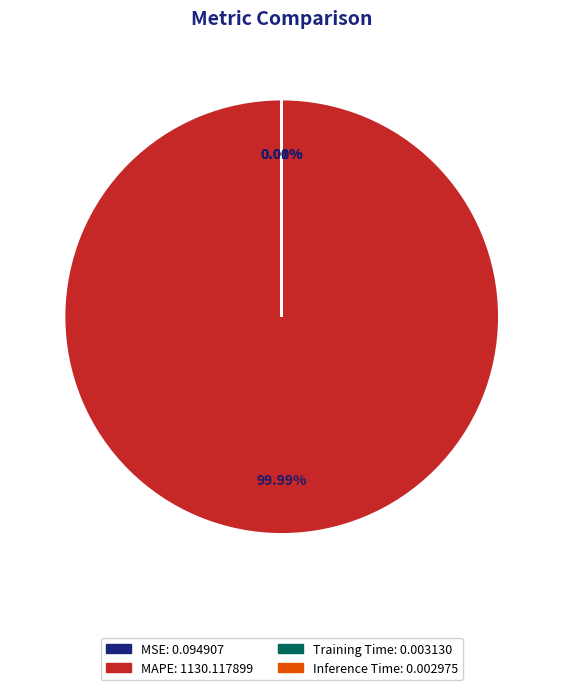

Is there a majority slice in this chart?

Yes